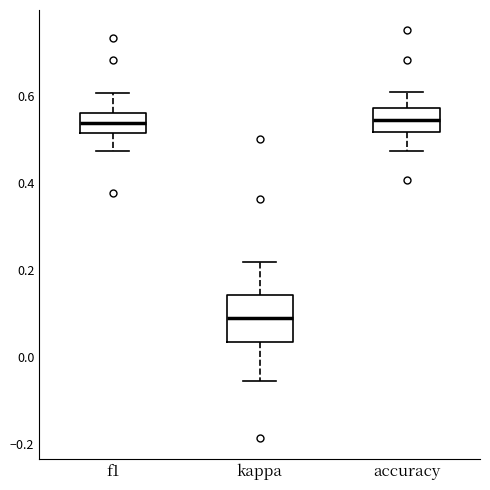

Reading left to right, transcribe this box plot: for each box, give where its median line is, the range the box spans, and where its two whiskers end, as read against the y-axis. The values are not printed on the chart, so give them approximately, as read against the axis.

f1: median 0.54, box 0.52 to 0.56, whiskers 0.48 to 0.60
kappa: median 0.08, box 0.04 to 0.14, whiskers -0.06 to 0.22
accuracy: median 0.54, box 0.52 to 0.58, whiskers 0.48 to 0.60